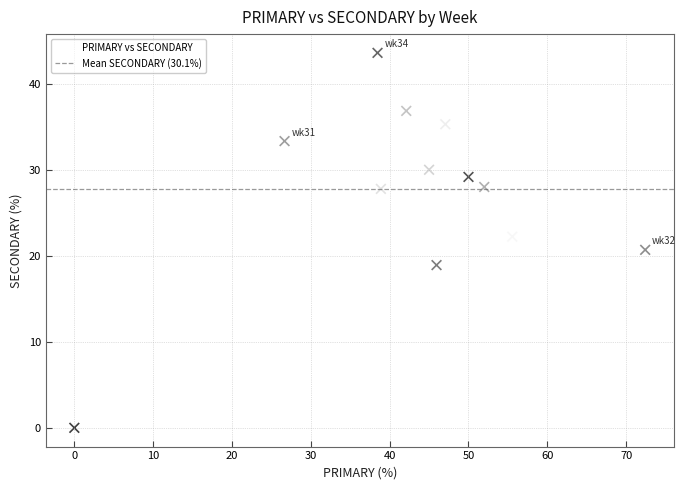

What is the range of X values (max minus min)?

72.4